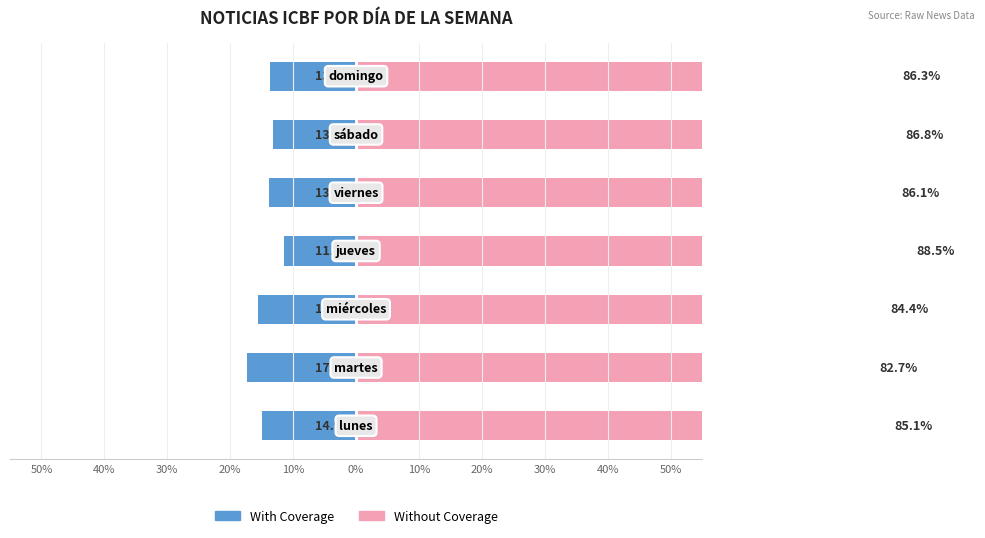

Reading left to right, what are all the values shown in this chart?

With Coverage: -14.9	-17.3	-15.6	-11.5	-13.9	-13.2	-13.7
Without Coverage: 85.1	82.7	84.4	88.5	86.1	86.8	86.3